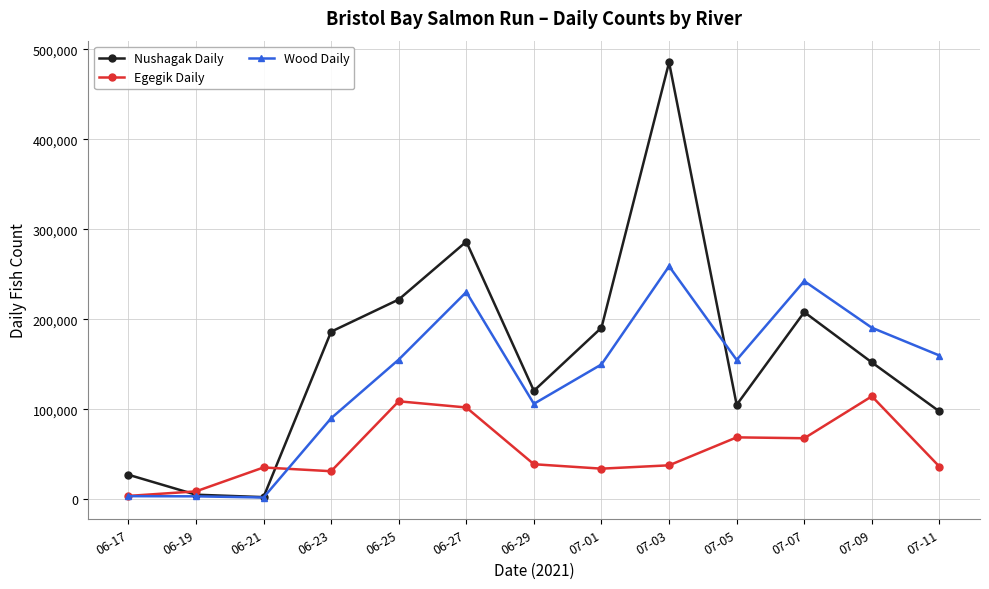

In Egegik Daily, how many points are lower than both neighbors (excluding endpoints)?

3